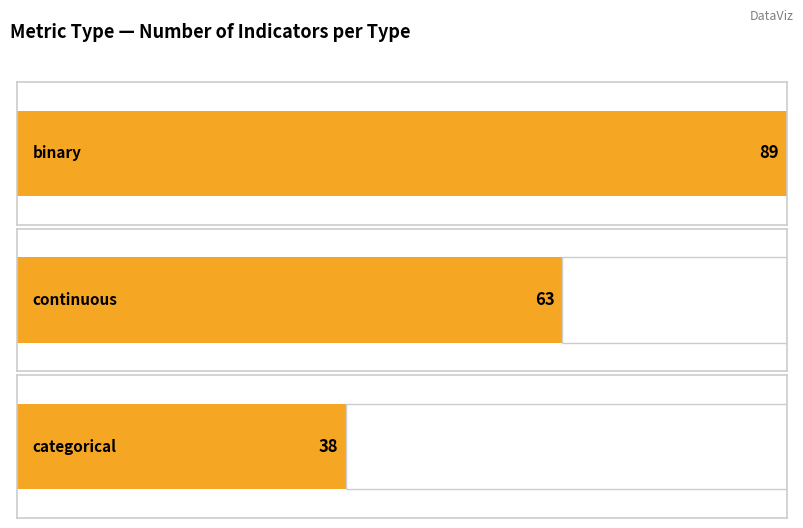

Approximately how many times larger is the value at binary compared to categorical?

2.3